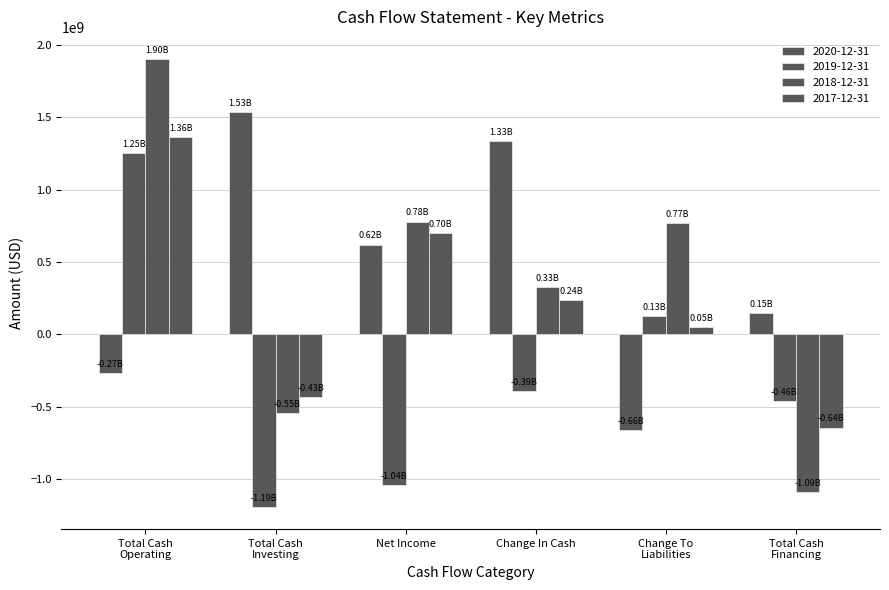

The value of 2019-12-31 at Total Cash
Financing is -637455124. True or false?

False